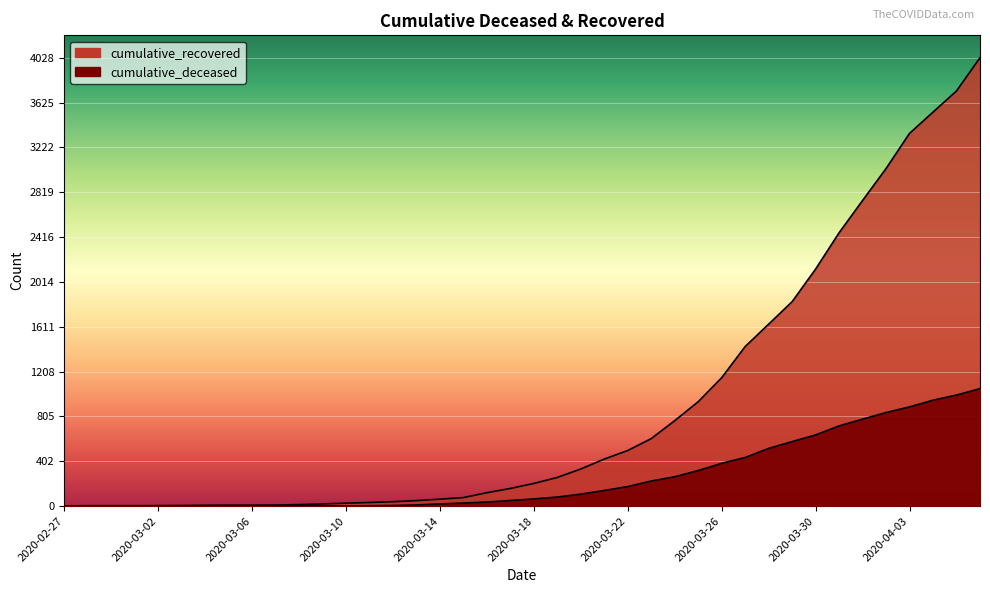

What is the maximum value shown in the chart?

4028